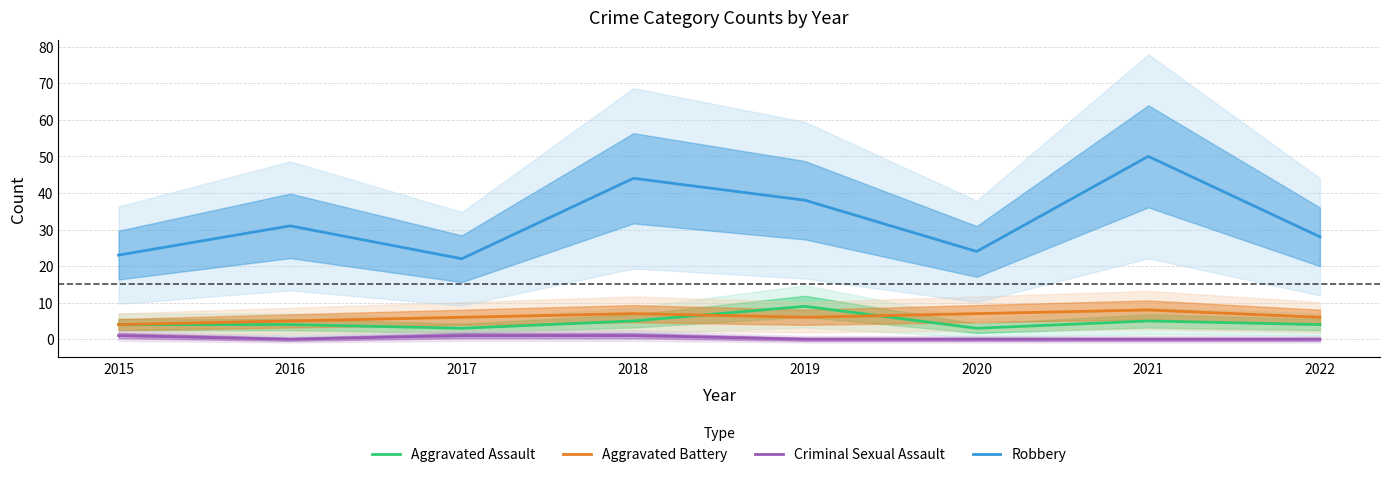

Reading right to left, list all the values displayed in this chart.

Aggravated Assault: 4	5	3	9	5	3	4	4
Aggravated Battery: 6	8	7	6	7	6	5	4
Criminal Sexual Assault: 0	0	0	0	1	1	0	1
Robbery: 28	50	24	38	44	22	31	23